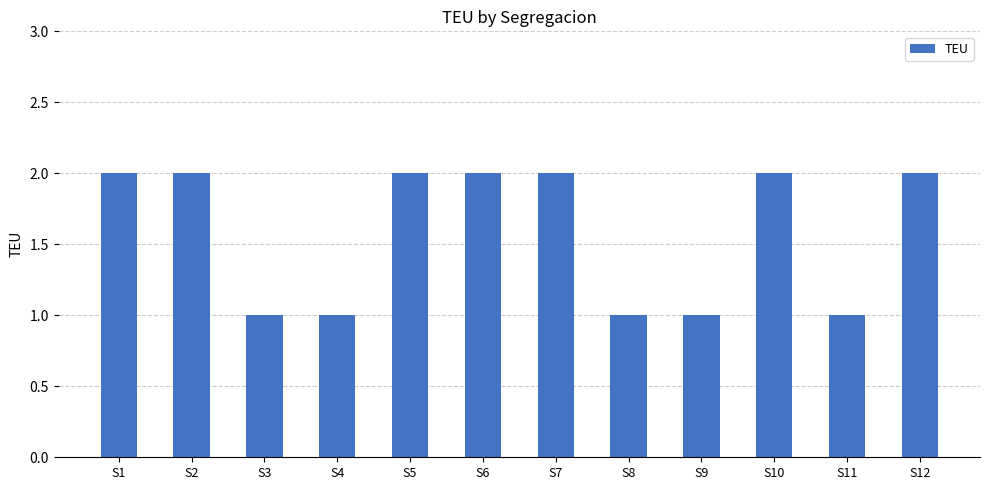

Reading right to left, transcribe all the data shown in this chart.

S12=2	S11=1	S10=2	S9=1	S8=1	S7=2	S6=2	S5=2	S4=1	S3=1	S2=2	S1=2